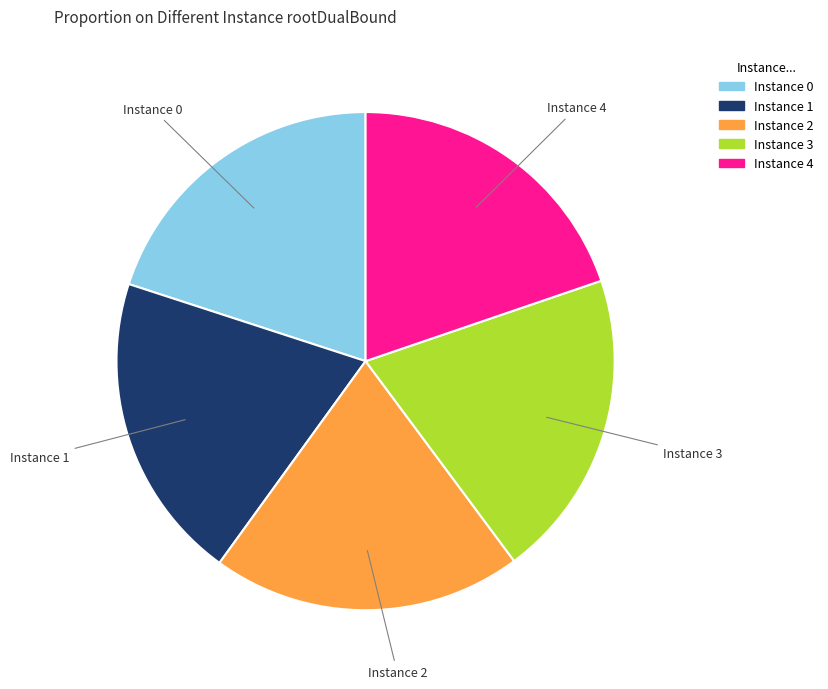

Count the number of slices in the pie.

5